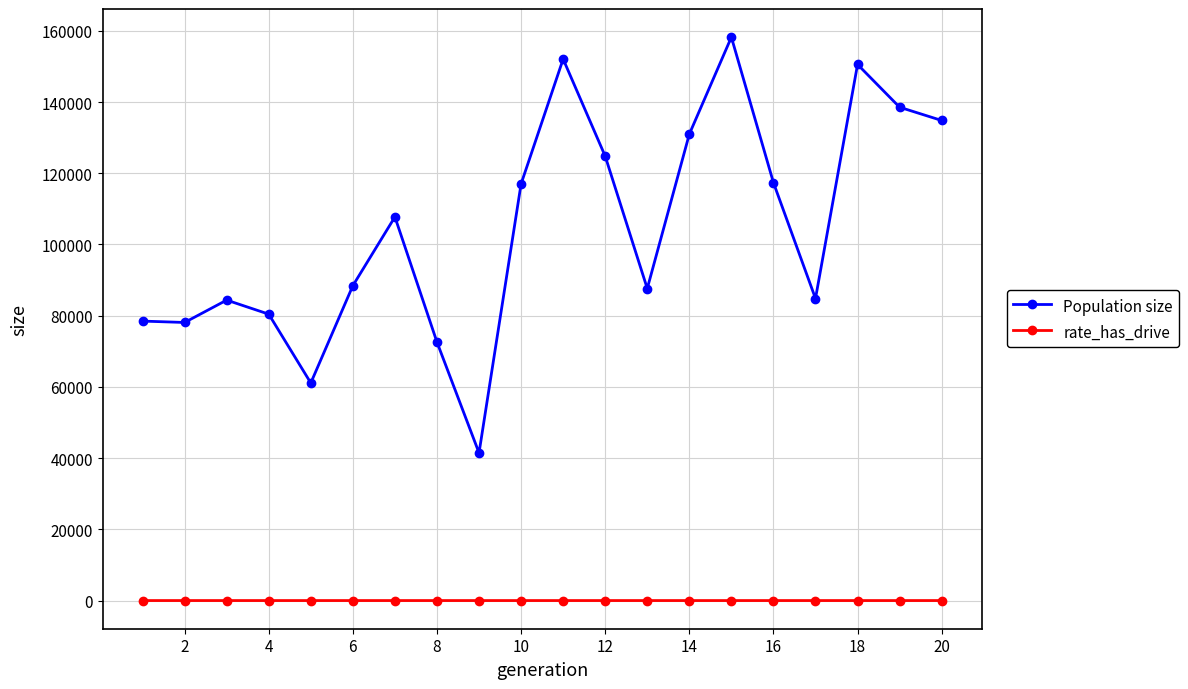

True or false: Population size and rate_has_drive cross at least once.

False